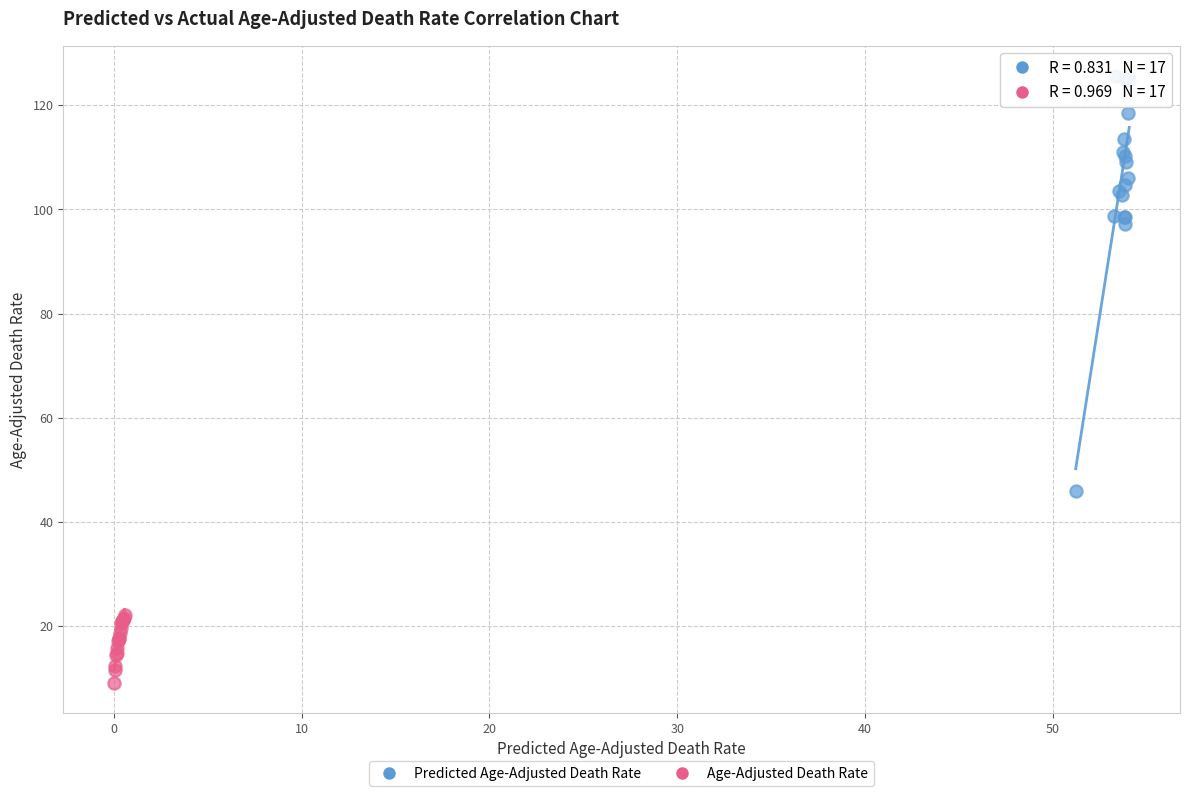

Which series has the largest Y range (max minus min)?

Predicted Age-Adjusted Death Rate